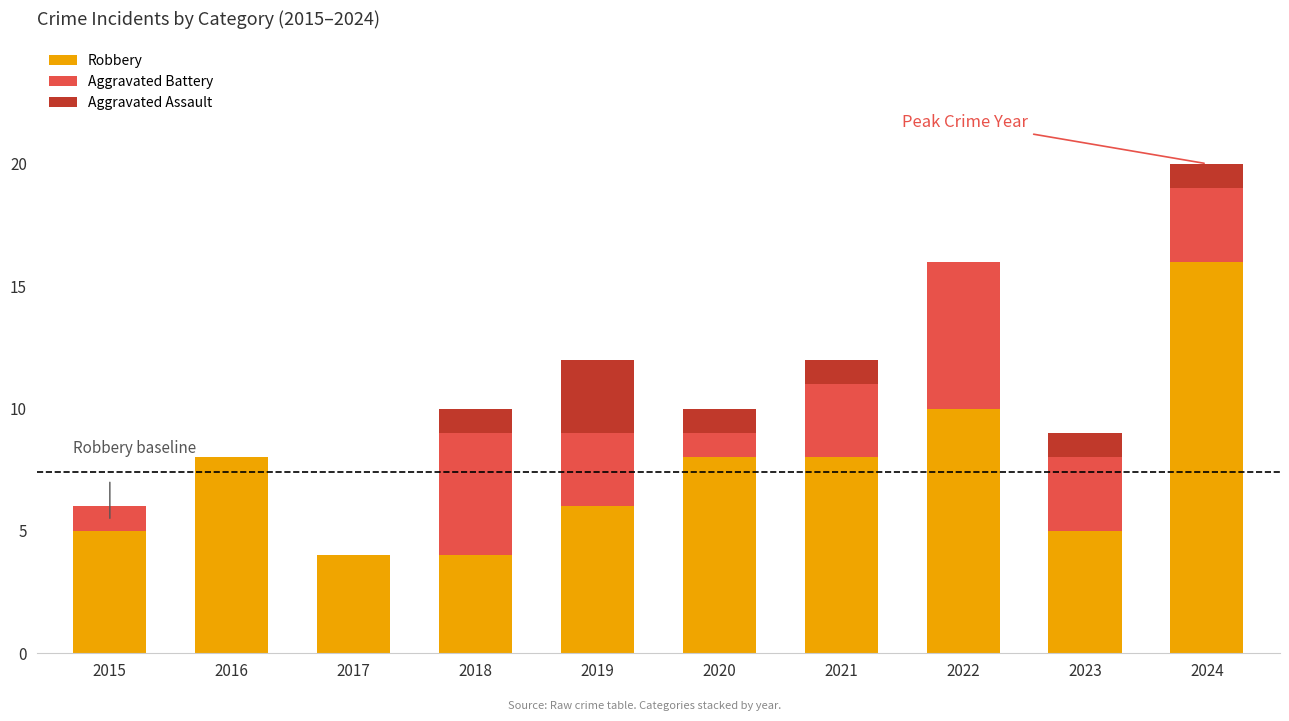

True or false: Robbery has a value of 5 at 2015.

True